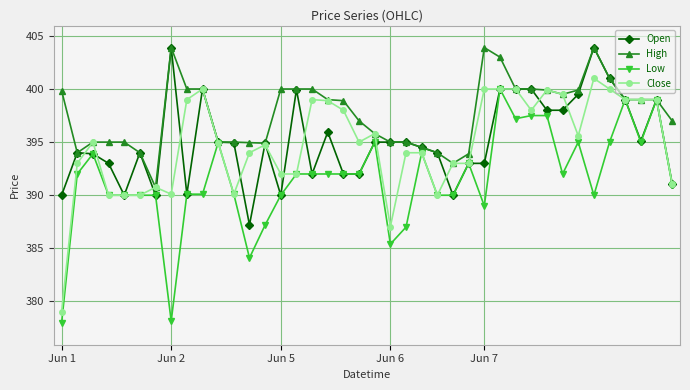

Which series has the largest total across all categories?

High